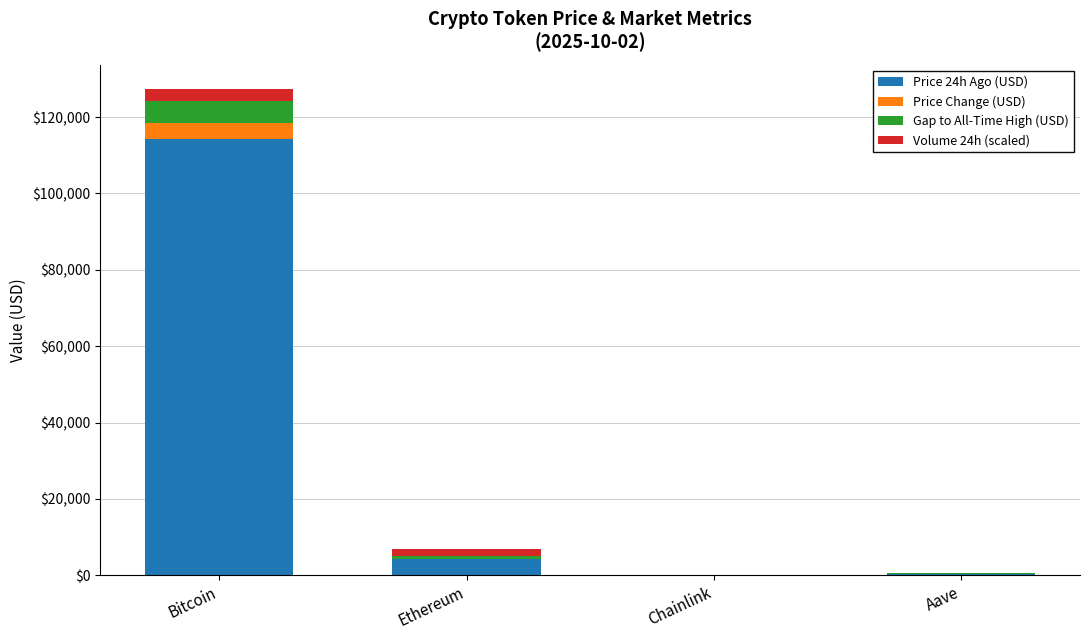

What is the maximum value for Price 24h Ago (USD)?

114345.0